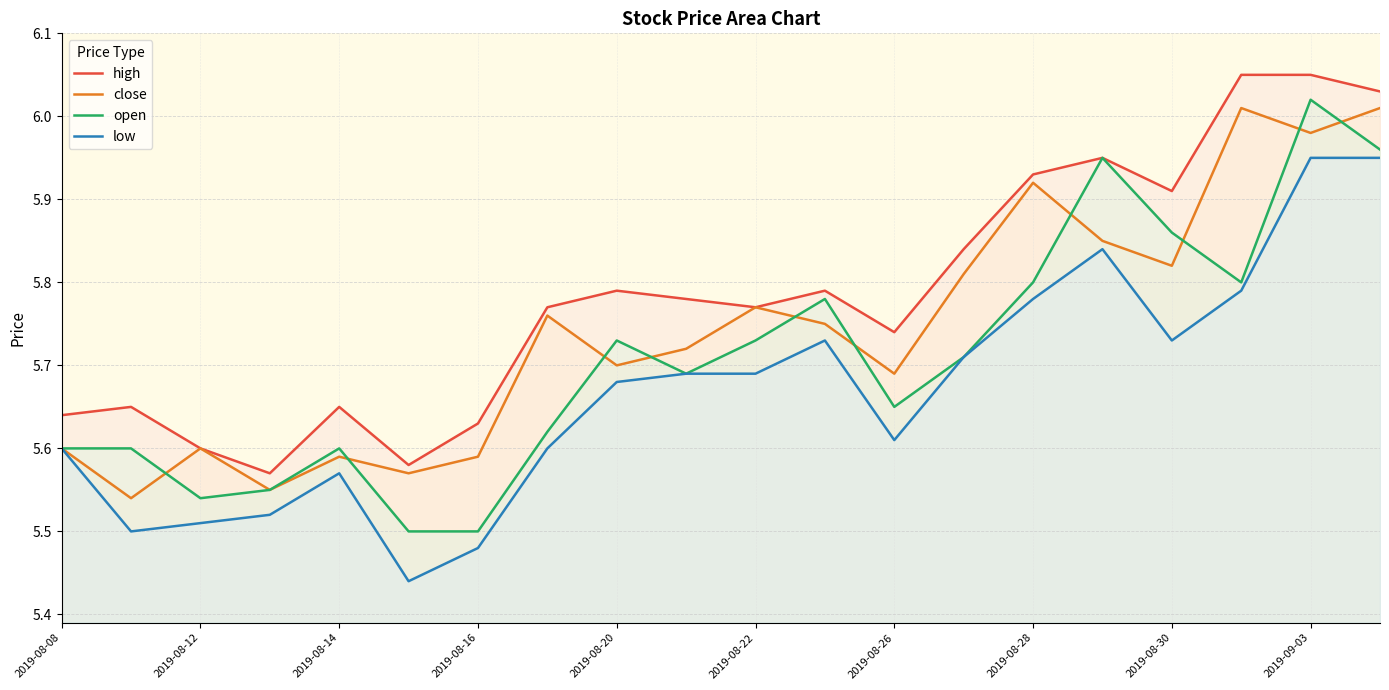

At how many categories does at least one series exceed 5?

20